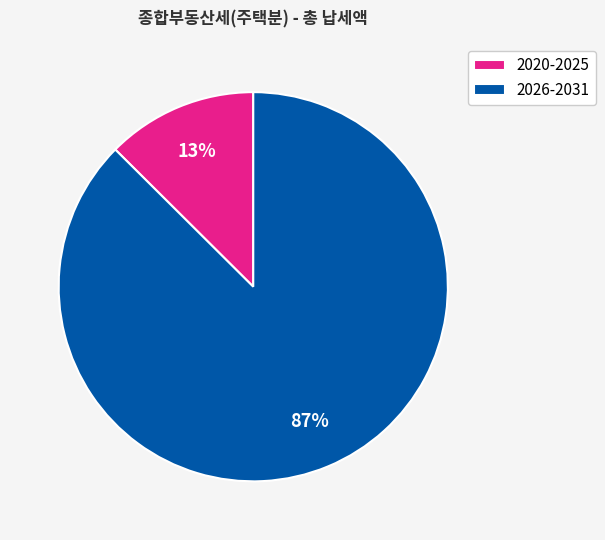

Which has a higher value, 2026-2031 or 2020-2025?

2026-2031